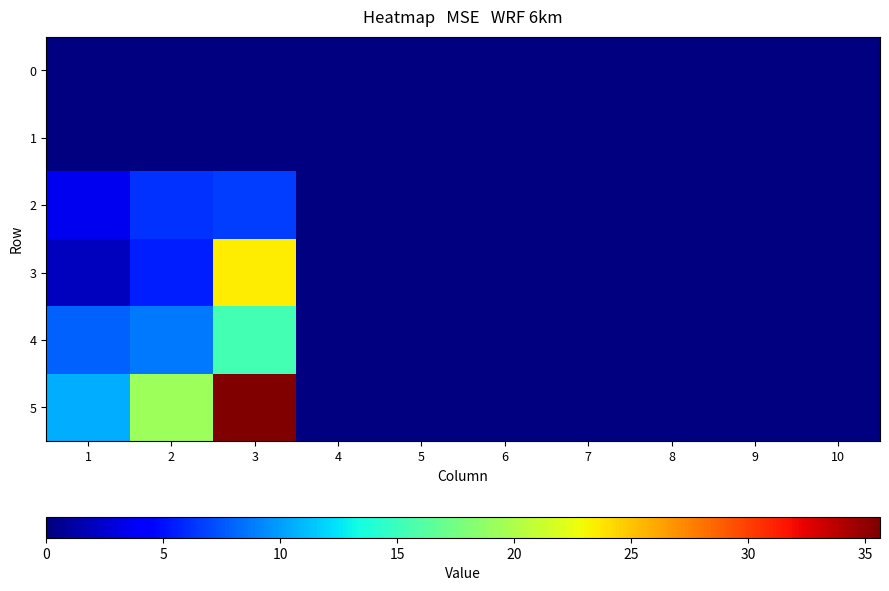

Reading left to right, what are all the values shown in this chart?

0: 1=0.0	2=0.0	3=0.0	4=0.0	5=0.0	6=0.0	7=0.0	8=0.0	9=0.0	10=0.0
1: 1=0.0	2=0.0	3=0.0	4=0.0	5=0.0	6=0.0	7=0.0	8=0.0	9=0.0	10=0.0
2: 1=3.5	2=6.1	3=6.6	4=0.0	5=0.0	6=0.0	7=0.0	8=0.0	9=0.0	10=0.0
3: 1=2.1	2=5.4	3=23.4	4=0.0	5=0.0	6=0.0	7=0.0	8=0.0	9=0.0	10=0.0
4: 1=7.9	2=8.8	3=15.3	4=0.0	5=0.0	6=0.0	7=0.0	8=0.0	9=0.0	10=0.0
5: 1=10.5	2=19.2	3=35.6	4=0.0	5=0.0	6=0.0	7=0.0	8=0.0	9=0.0	10=0.0